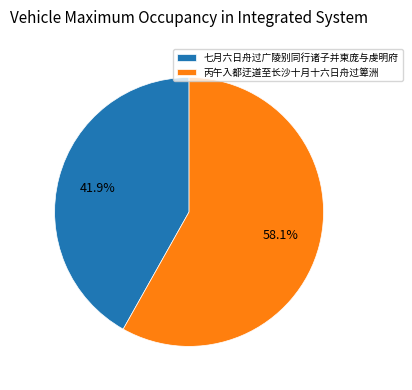

Count the number of slices in the pie.

2